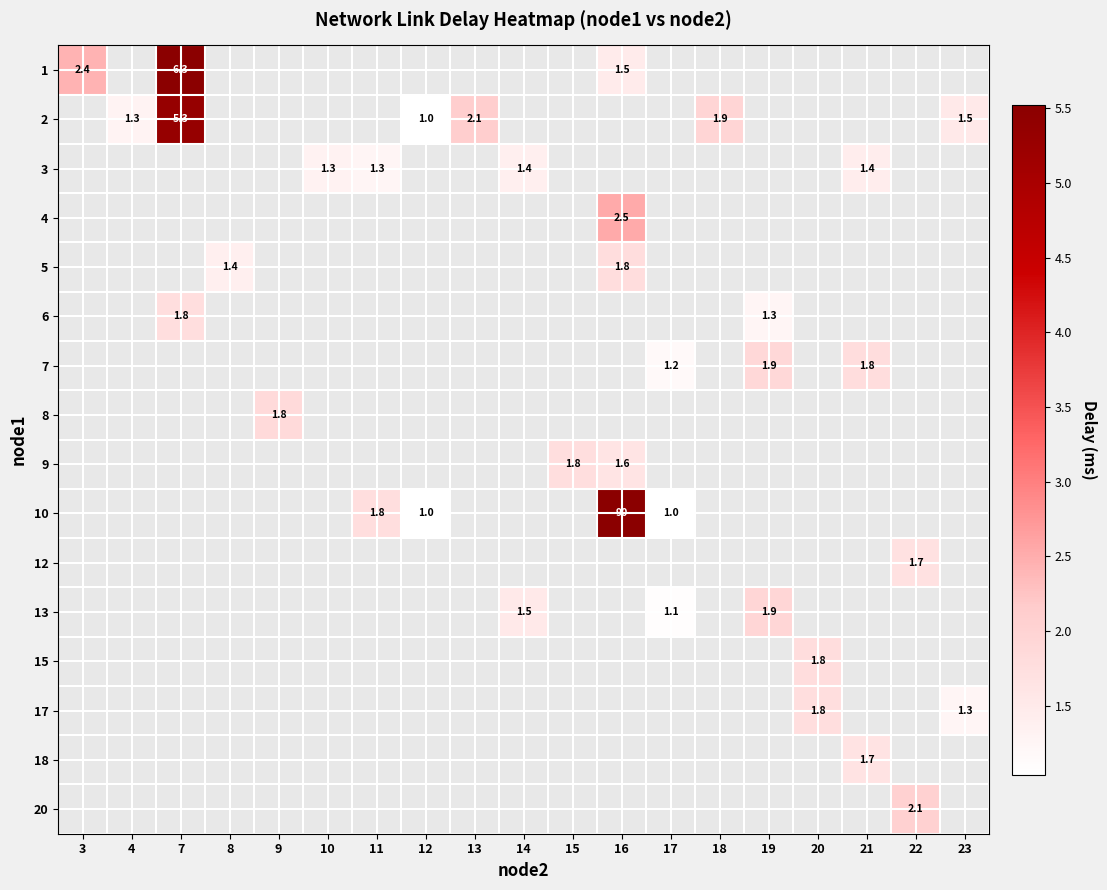

What is the minimum value shown in the chart?

1.0